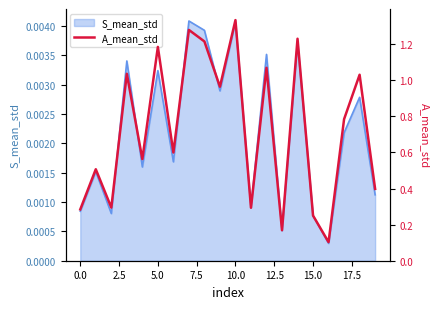

How many points are lower than both their immediate neighbors (excluding endpoints)?

7